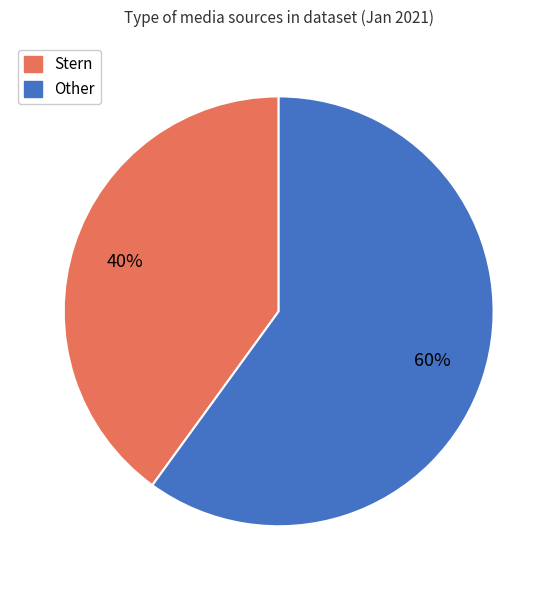

Do Stern and Other together represent more than half of the pie?

Yes